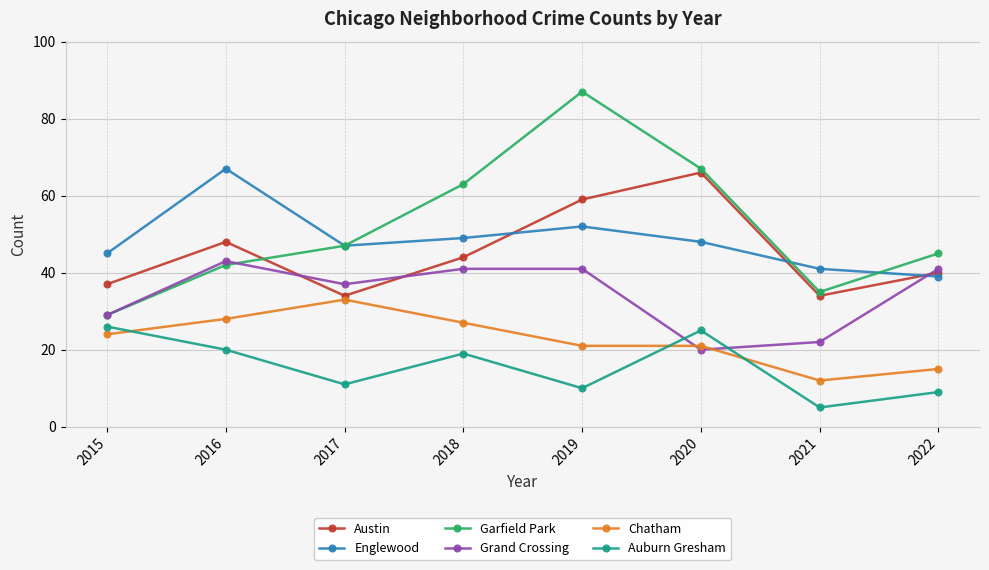

What is the total value across all series at 2019?

270